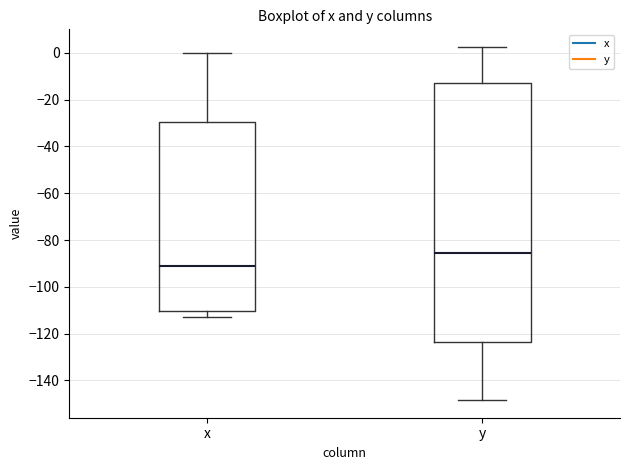

Reading left to right, transcribe this box plot: for each box, give where its median line is, the range the box spans, and where its two whiskers end, as read against the y-axis. The values are not printed on the chart, so give them approximately, as read against the axis.

x: median -90, box -110 to -30, whiskers -112 to 0
y: median -86, box -124 to -12, whiskers -148 to 2